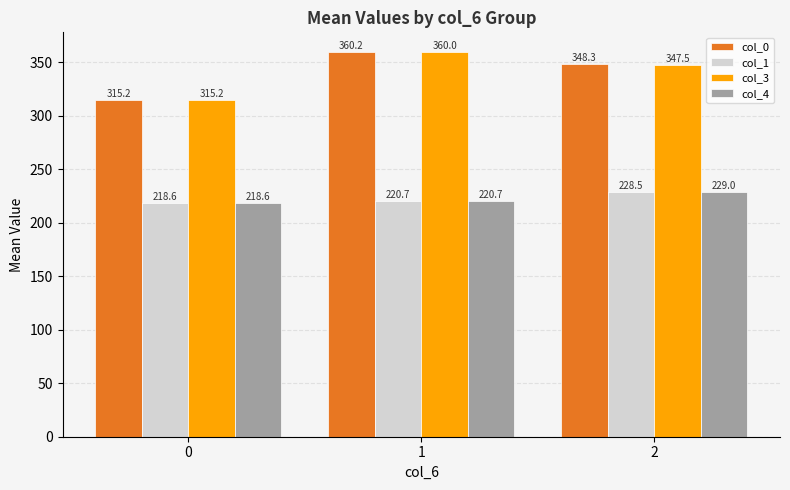

Reading right to left, what are all the values shown in this chart?

col_0: 348.3	360.2	315.2
col_1: 228.5	220.7	218.6
col_3: 347.5	360.0	315.2
col_4: 229.0	220.7	218.6